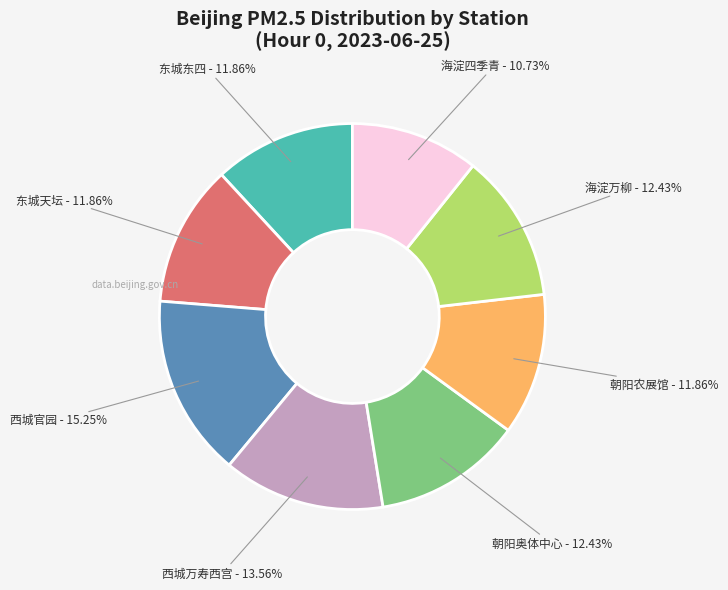

Which slice is the smallest?

海淀四季青